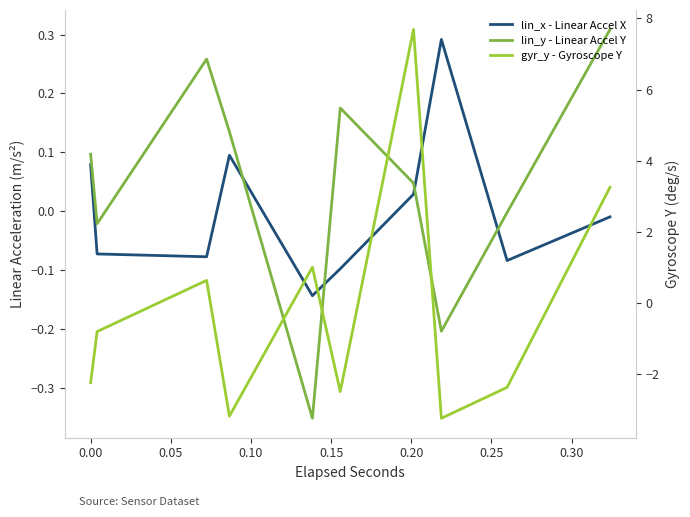

How many times do gyr_y - Gyroscope Y and lin_y - Linear Accel Y cross each other?

7